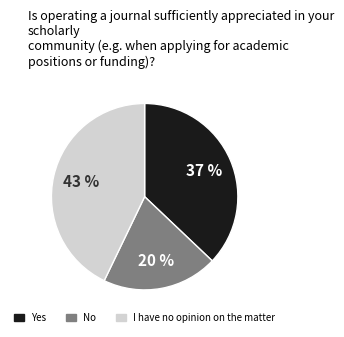

Count the number of slices in the pie.

3